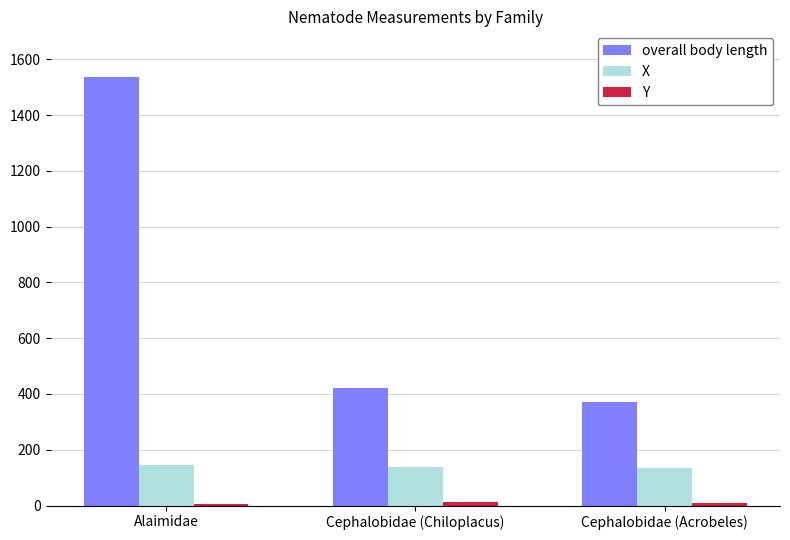

What is the average value of the overall body length series?

776.4